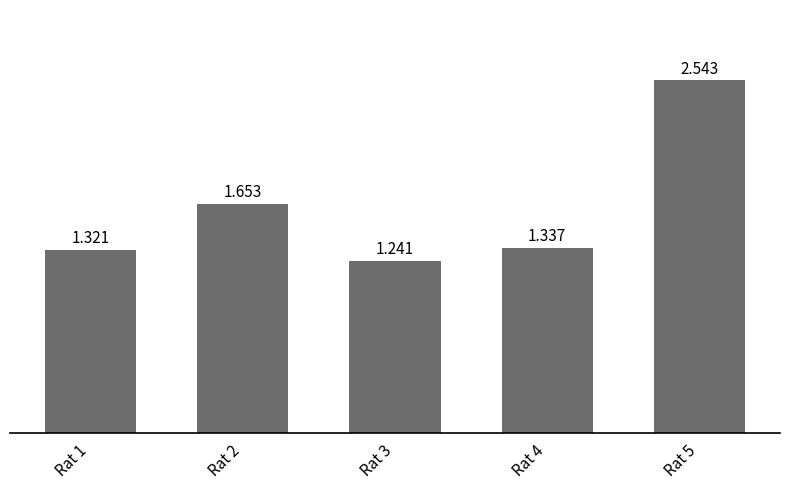

Reading left to right, what are all the values shown in this chart?

1.3	1.7	1.2	1.3	2.5